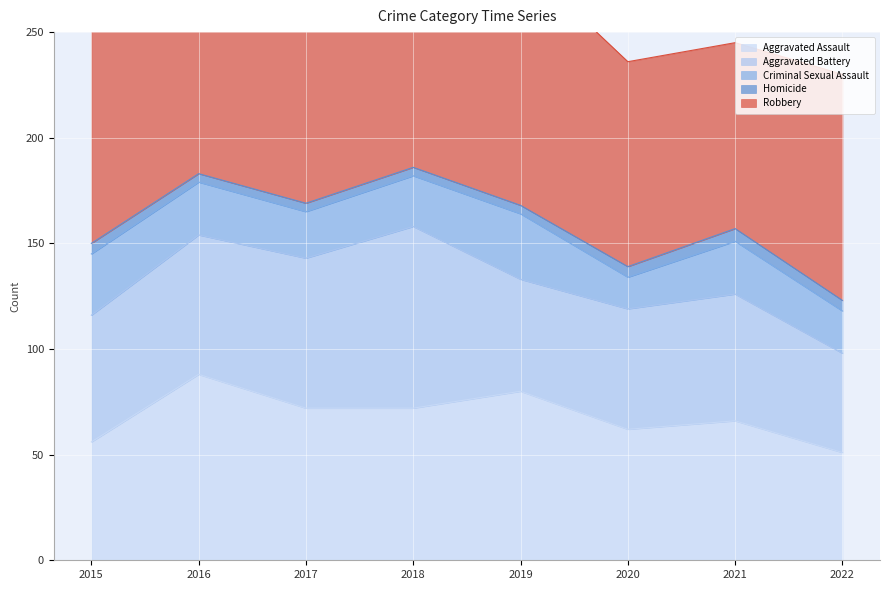

Reading left to right, list all the values displayed in this chart.

Aggravated Assault: 56	88	72	72	80	62	66	51
Aggravated Battery: 60	66	71	86	53	57	60	47
Criminal Sexual Assault: 29	25	22	24	31	15	25	20
Homicide: 5	4	4	4	4	5	6	5
Robbery: 139	178	202	121	116	97	88	107